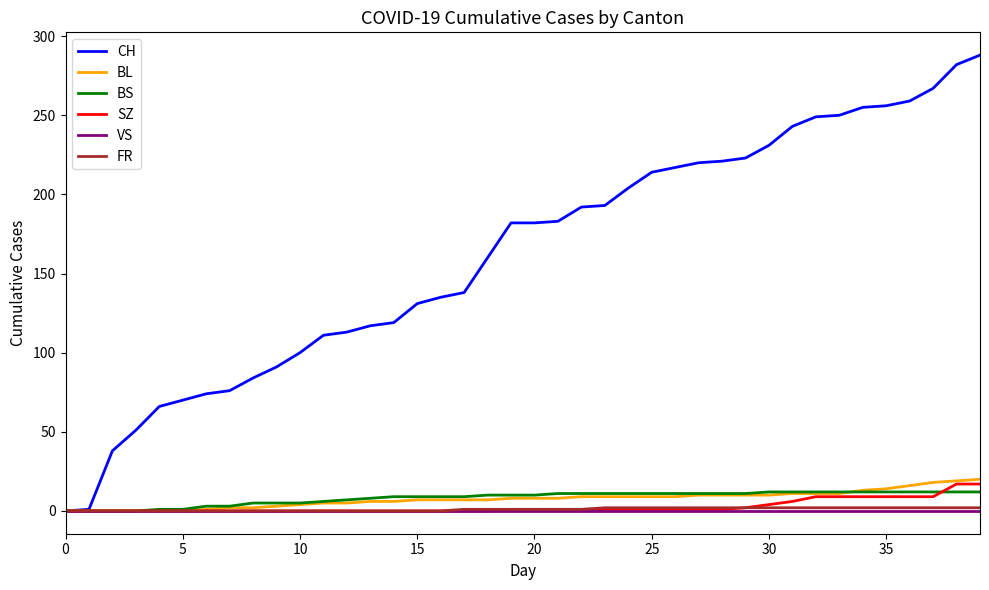

Which series has the widest spread of values?

CH